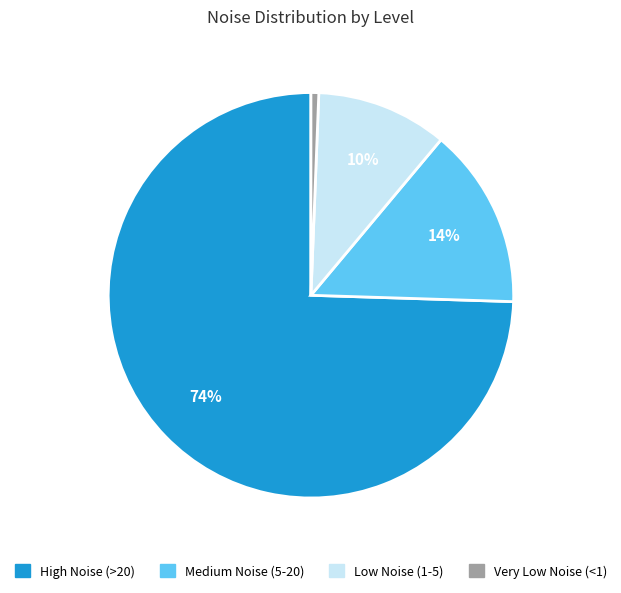

Does any single category account for the majority?

Yes